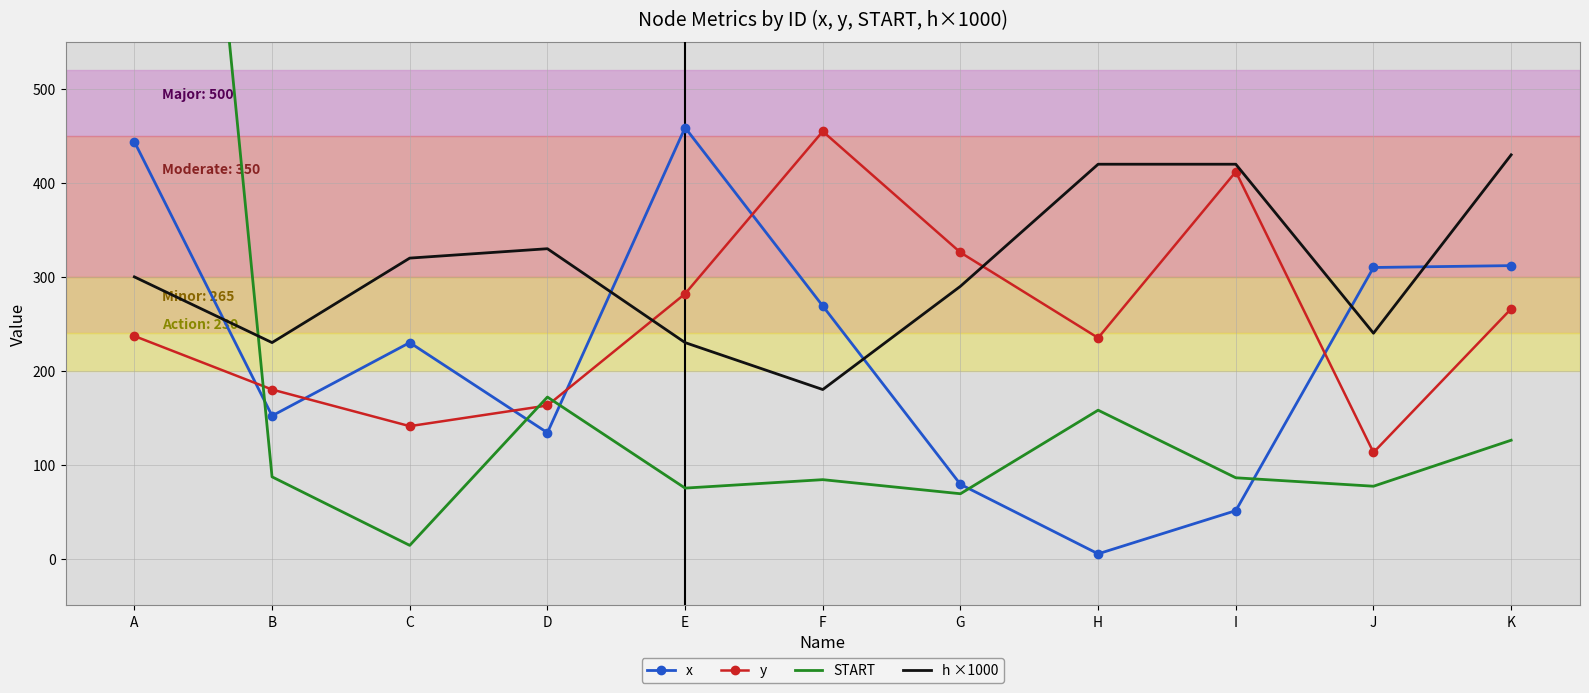

What is the difference between the maximum and minimum values in the START series?

1569